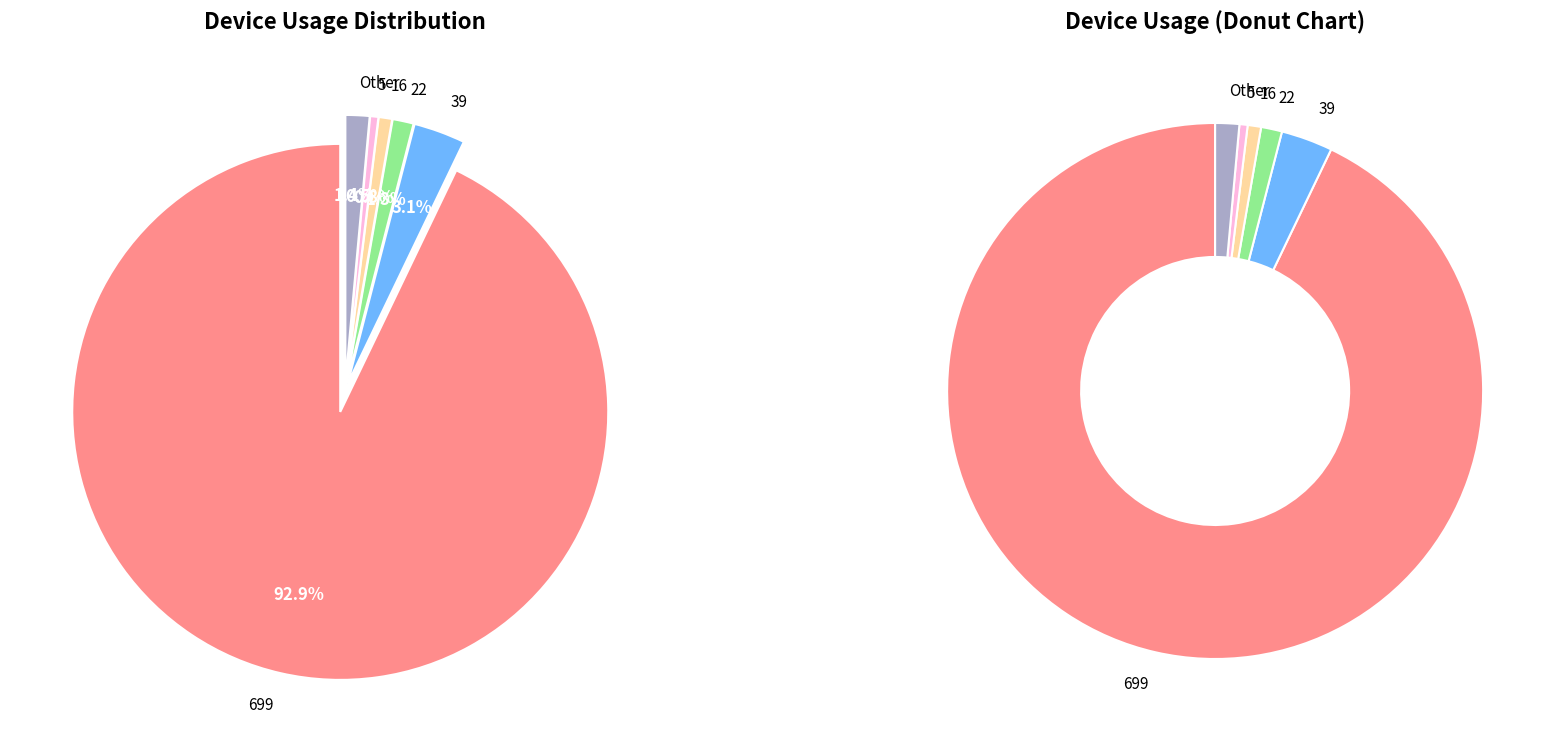

Which slice is the largest?

699